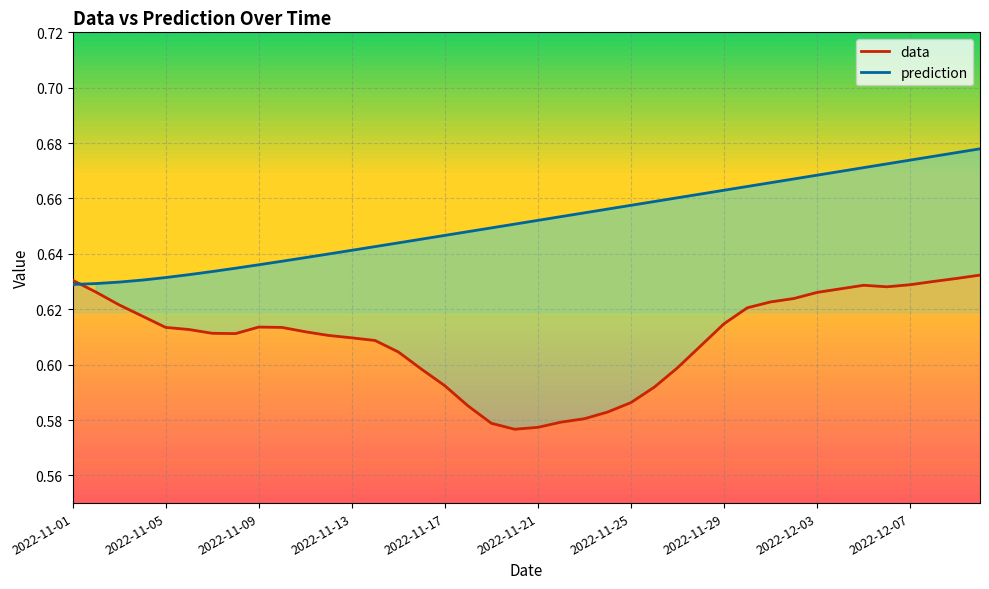

At which label does data reach its peak?

2022-12-10